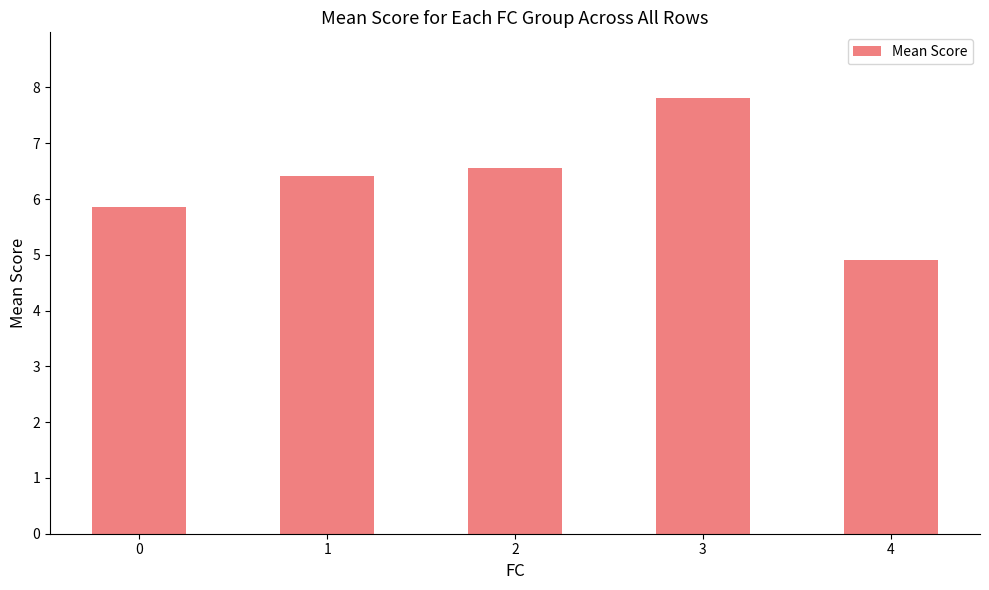

What is the maximum value shown in the chart?

7.8